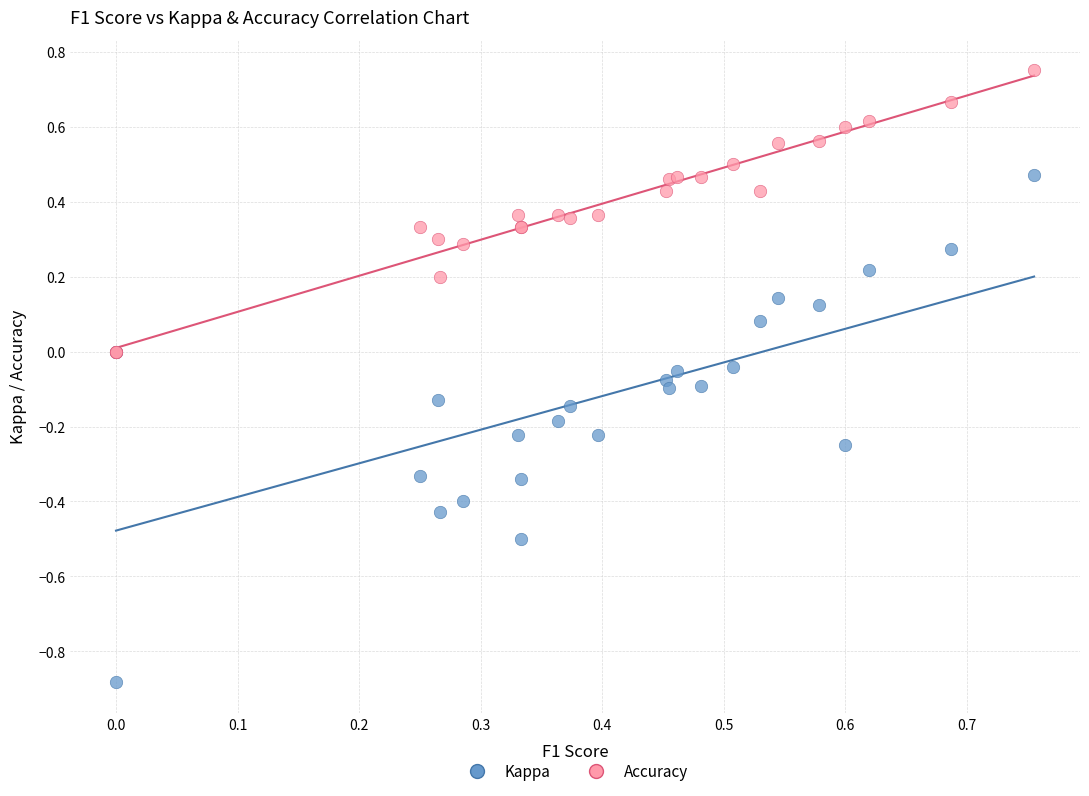

What are all the series names shown in the legend?

Kappa, Accuracy